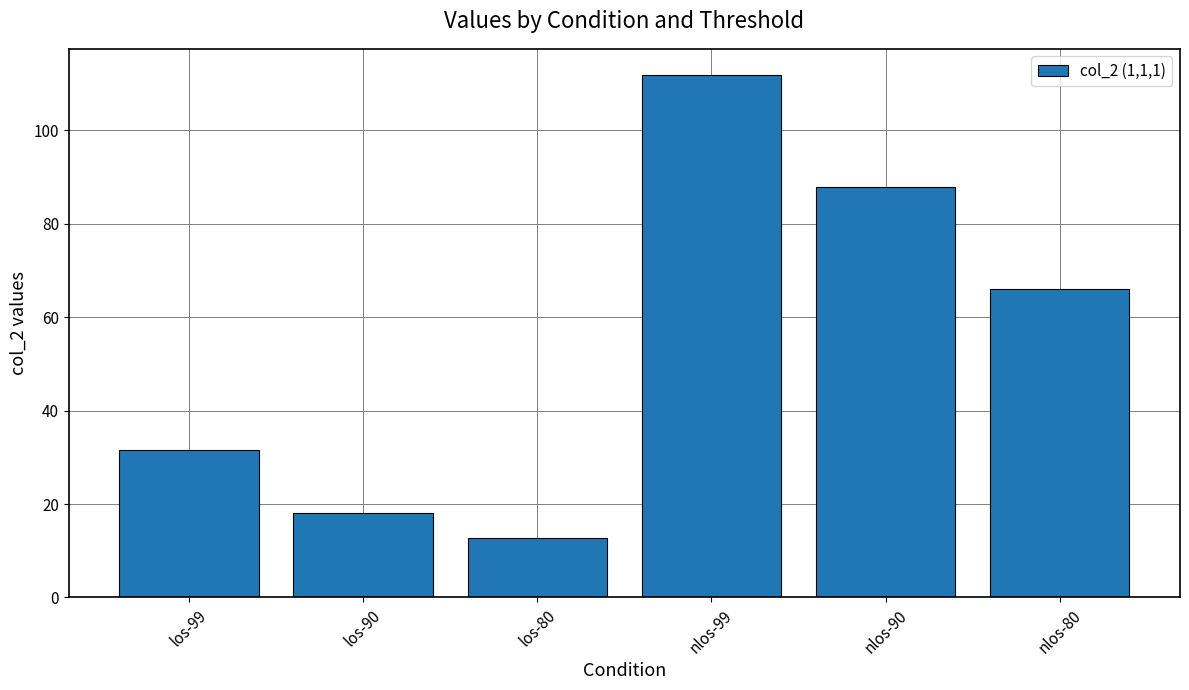

What is the greatest value displayed?

111.8